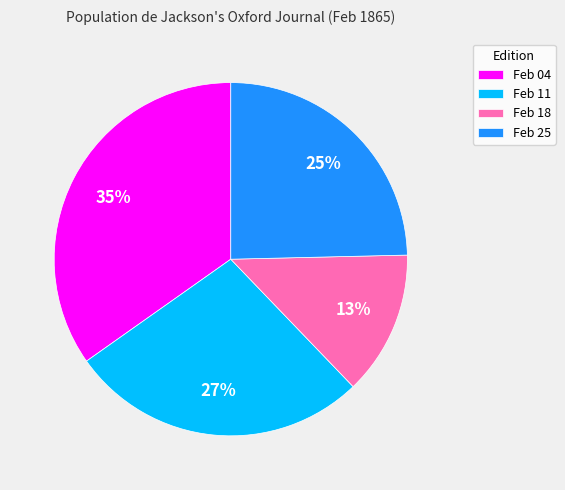

Count the number of slices in the pie.

4